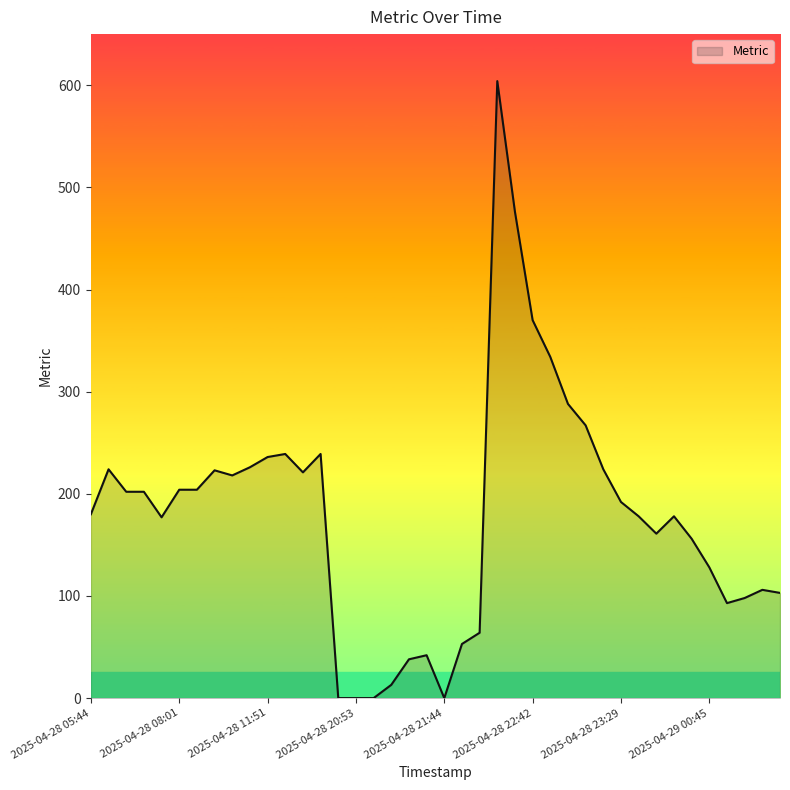

What is the difference between the maximum and minimum values?

604